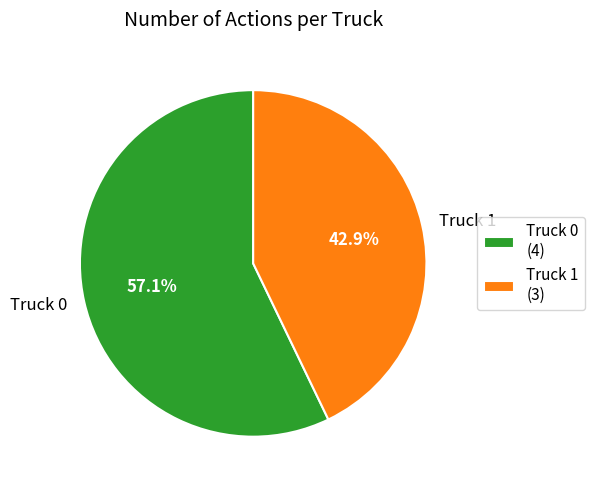

To the nearest percent, what portion does Truck 0 represent?

57%